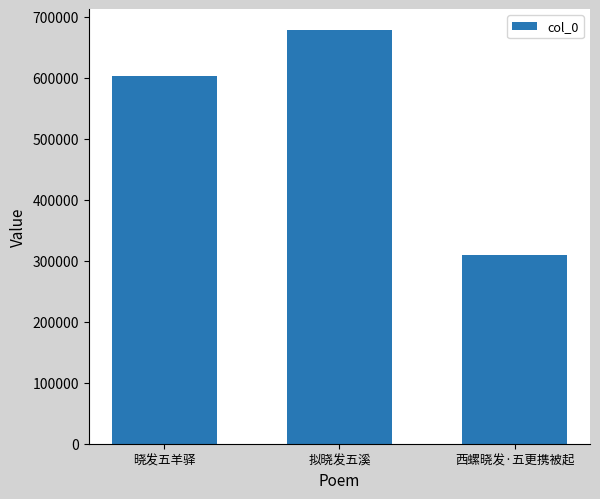

Is it true that the value at 拟晓发五溪 is 679079?

True